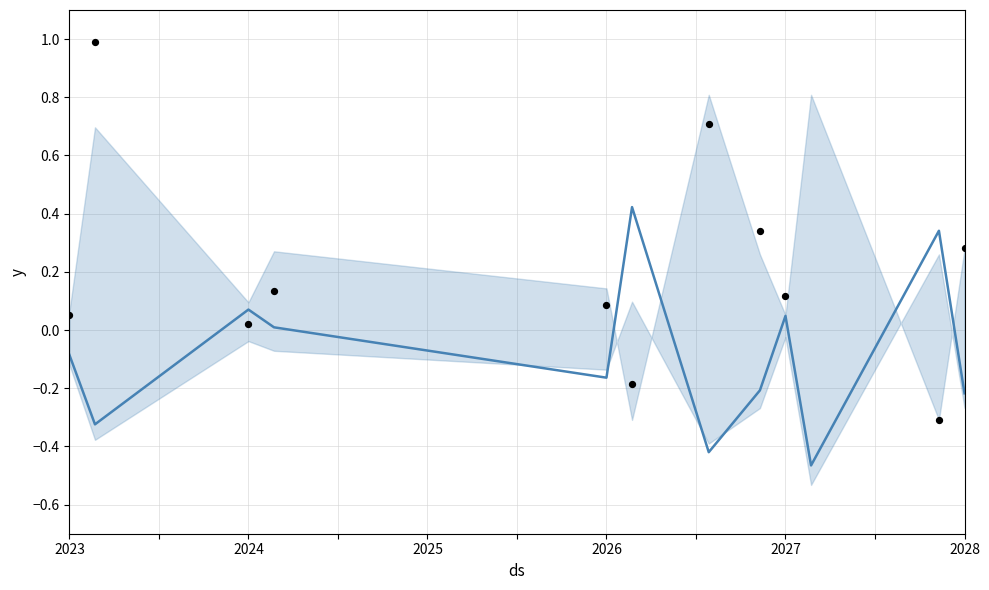

At how many categories does at least one series exceed 0?

12